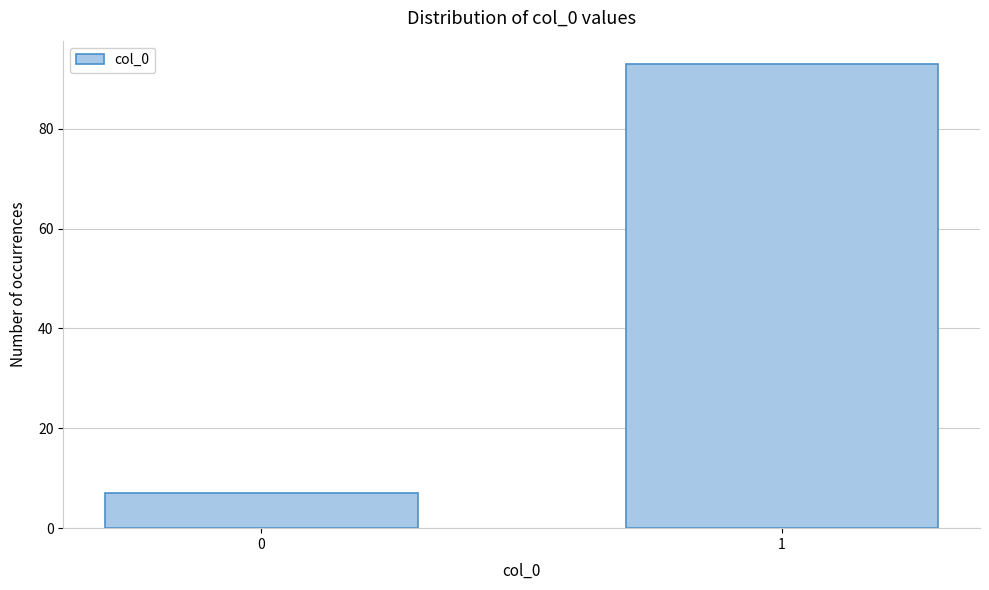

Reading left to right, what are all the values shown in this chart?

7	93